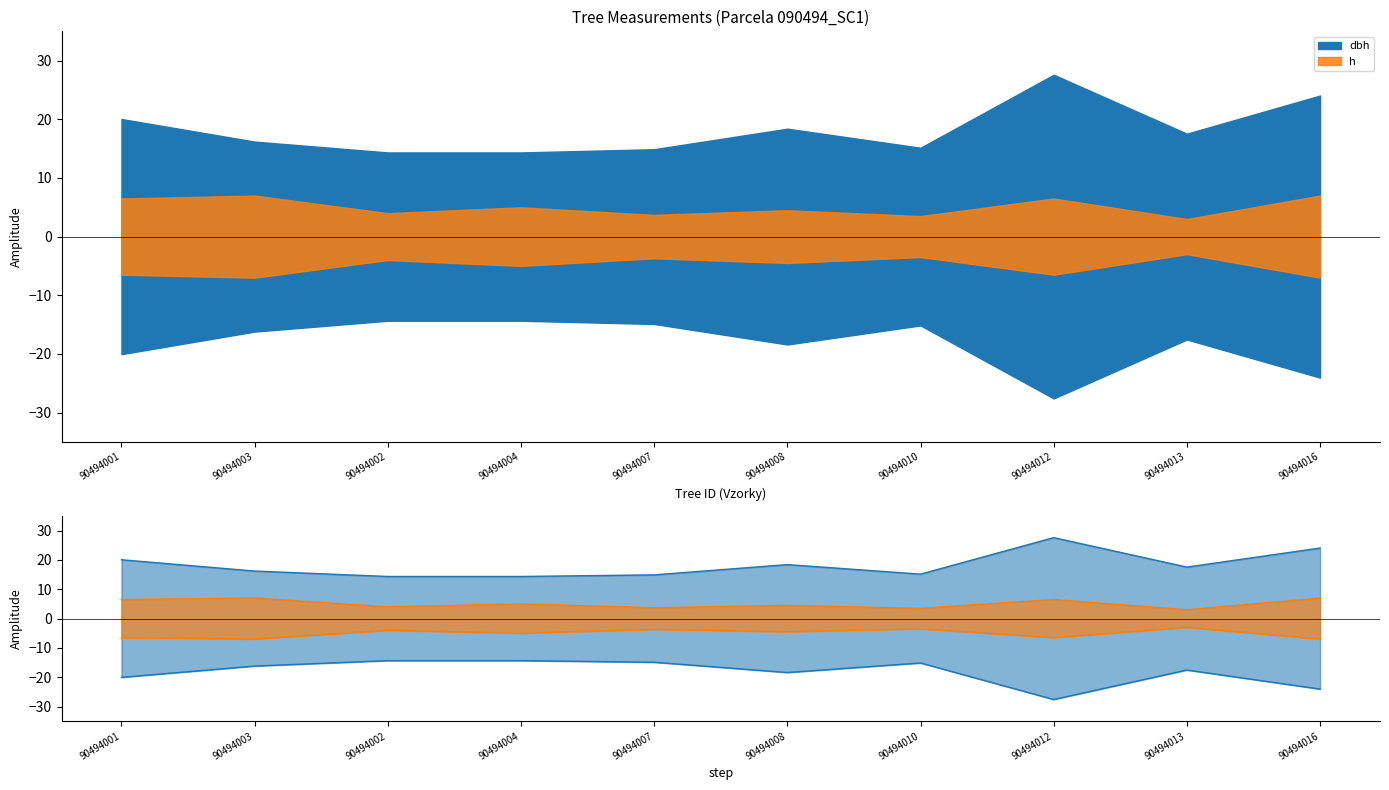

The value of h at 90494003 is 4.5. True or false?

False